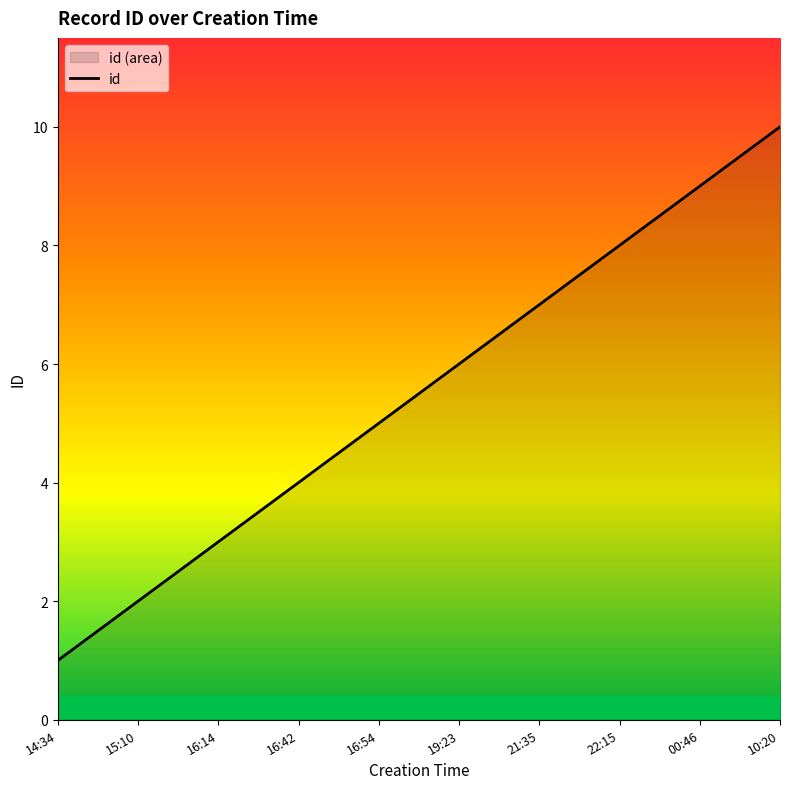

How many values are between 3 and 8?

6